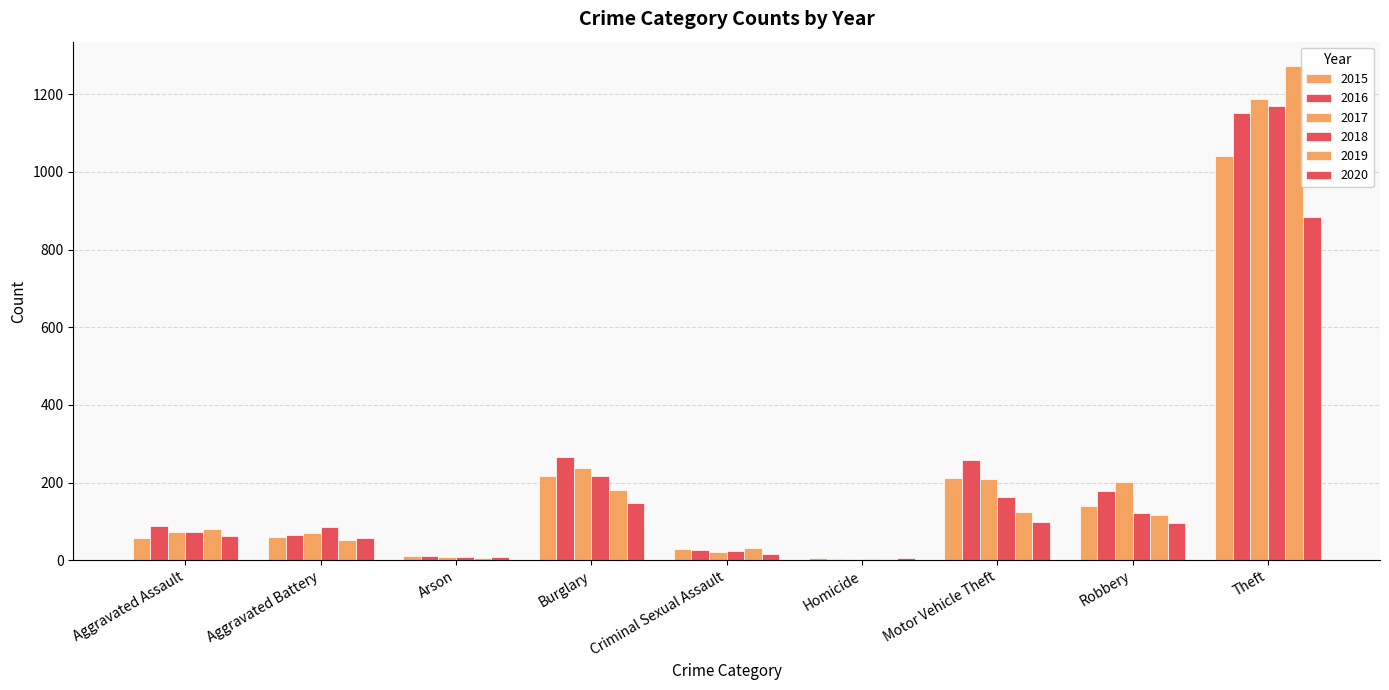

The 2020 series shows 86 at Aggravated Battery. True or false?

False